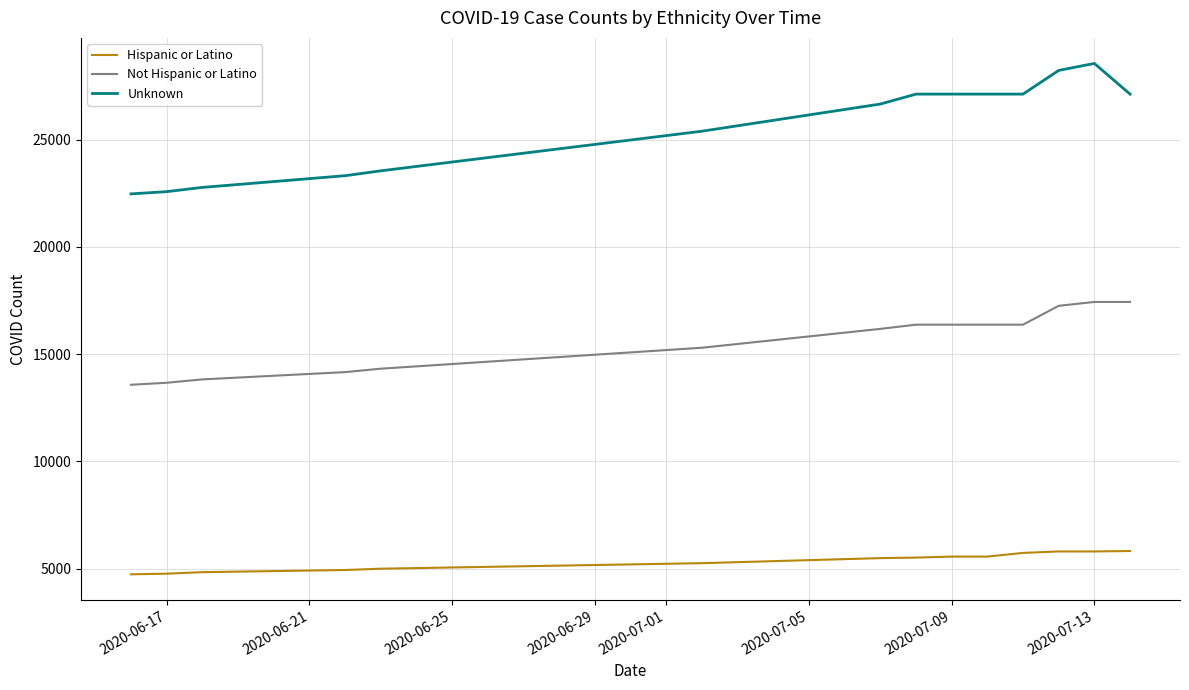

Which series has the widest spread of values?

Unknown